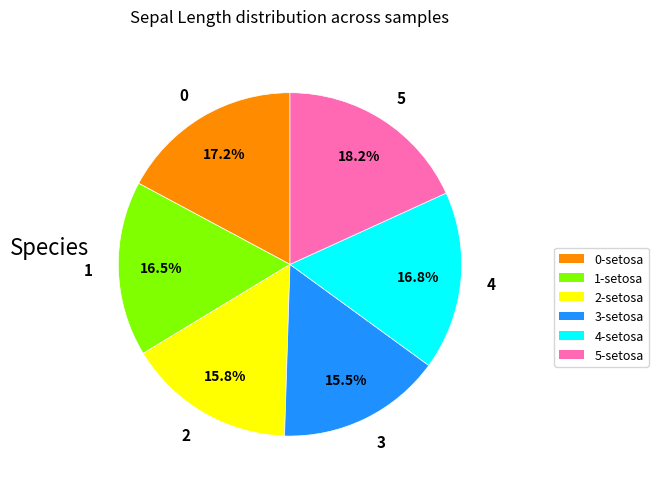

To the nearest percent, what is the combined percentage of 3 and 0?

33%